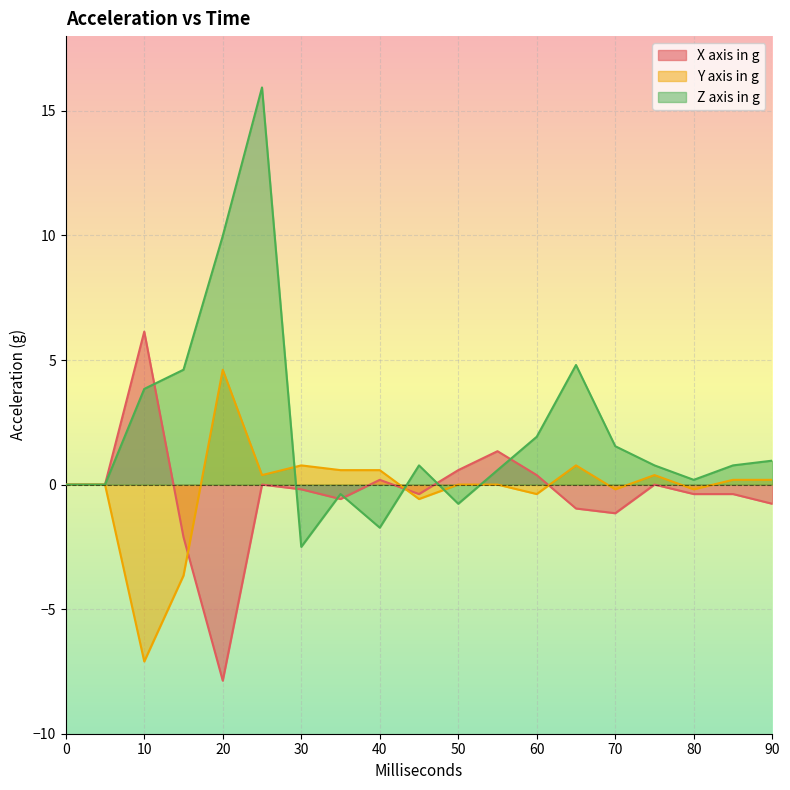

What is the spread (max minus min) of values at 65?

5.8